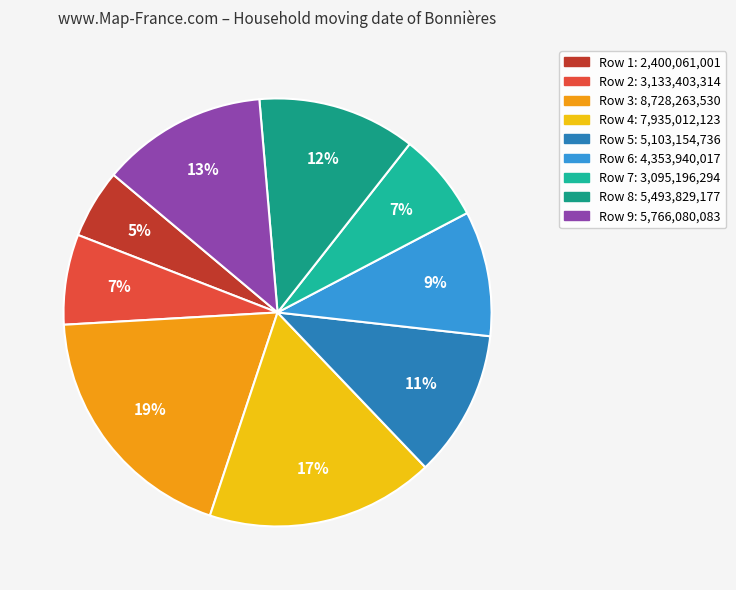

Count the number of slices in the pie.

9